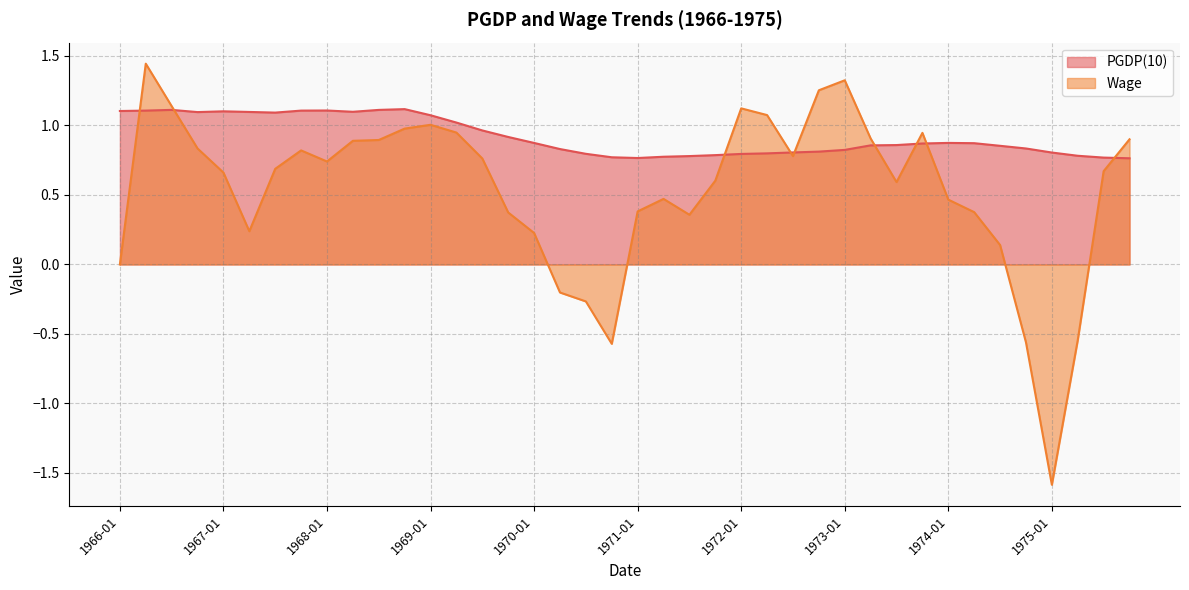

The PGDP(10) series shows 0.2 at 1974-07. True or false?

False